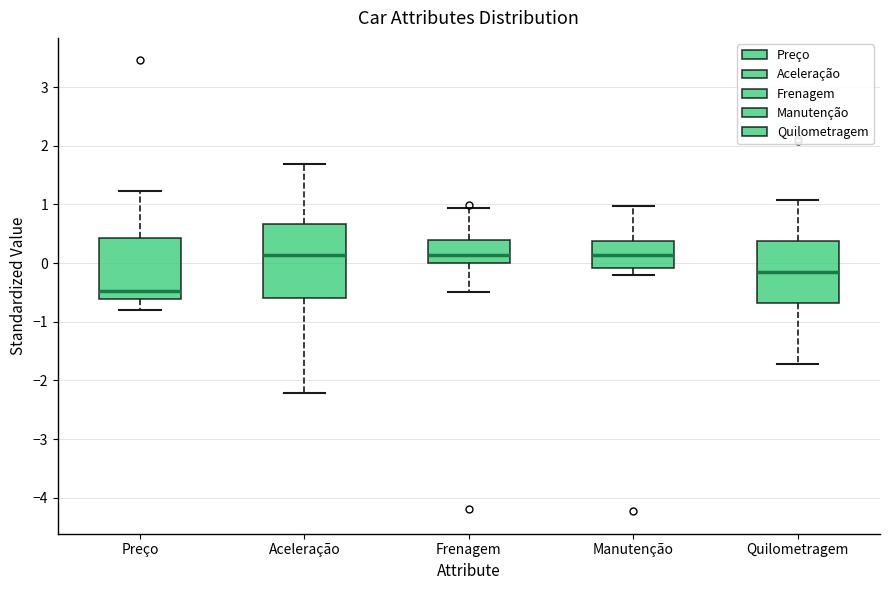

Which box has the lowest median line?

Preço